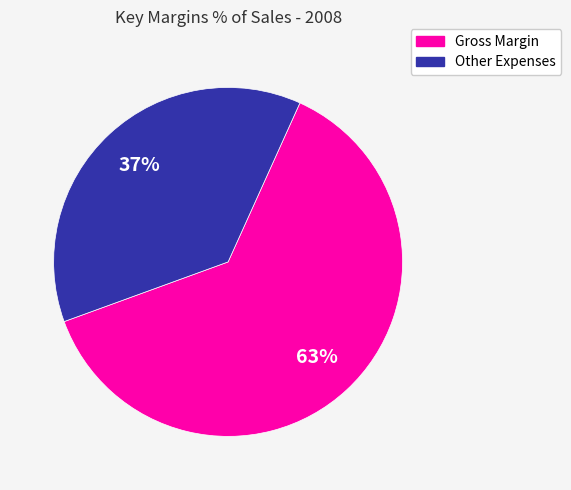

Rank the categories by value from highest to lowest.

Gross Margin, Other Expenses